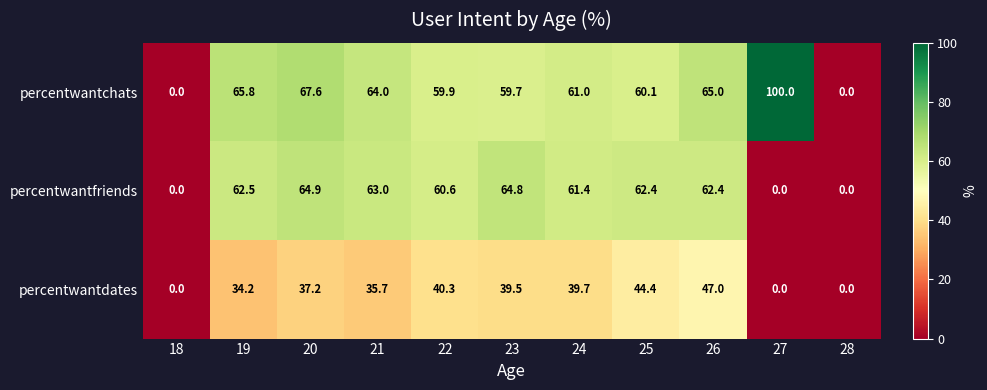

At which label does percentwantfriends first exceed 62?

19